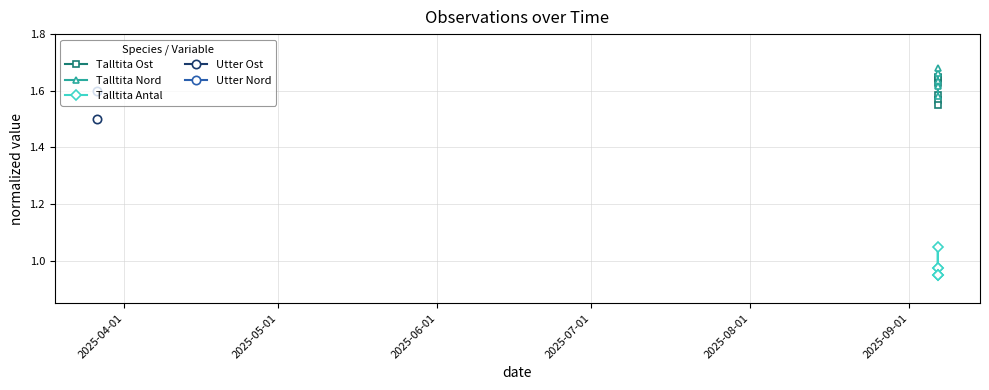

True or false: Talltita Antal and Talltita Ost cross at least once.

False